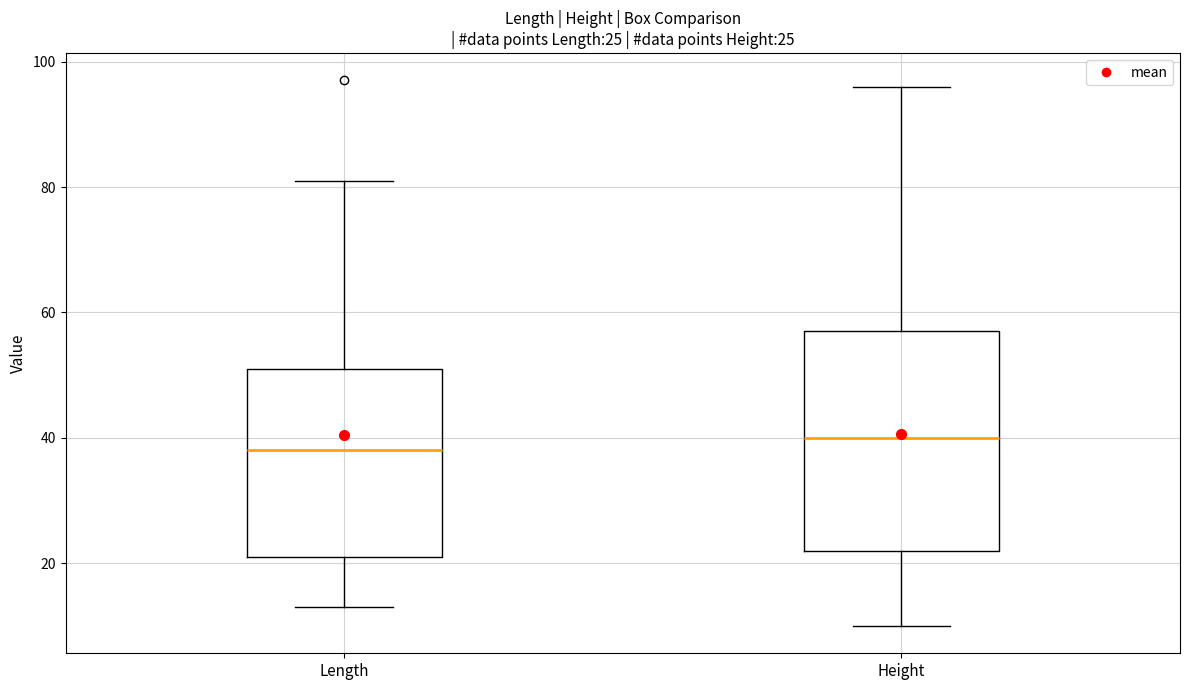

Comparing the boxes themselves (not the whiskers), which one is the tallest?

Height